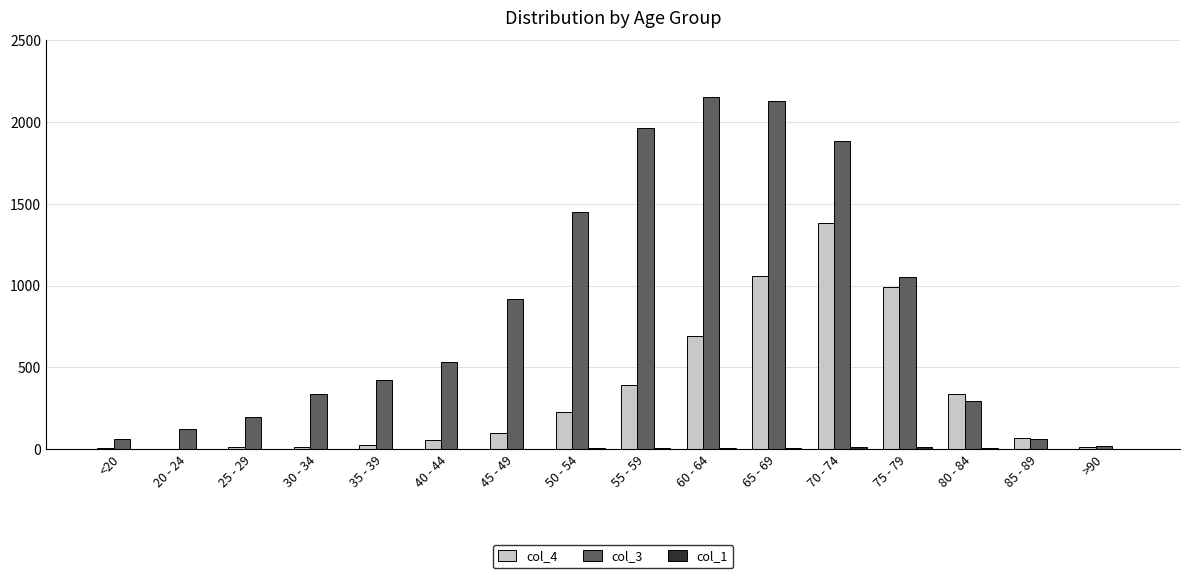

Which series has the largest total across all categories?

col_3